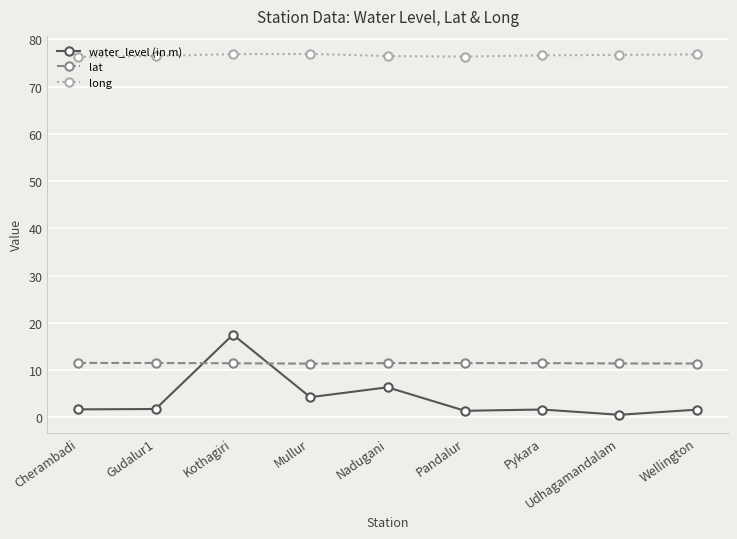

True or false: water_level (in m) and long cross at least once.

False